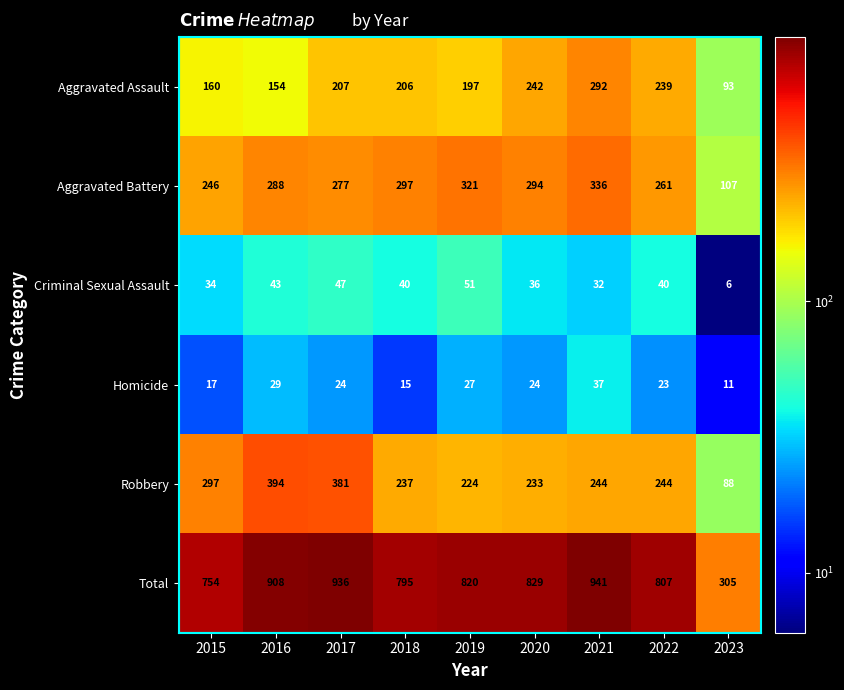

What is the spread (max minus min) of values at 2018?

780